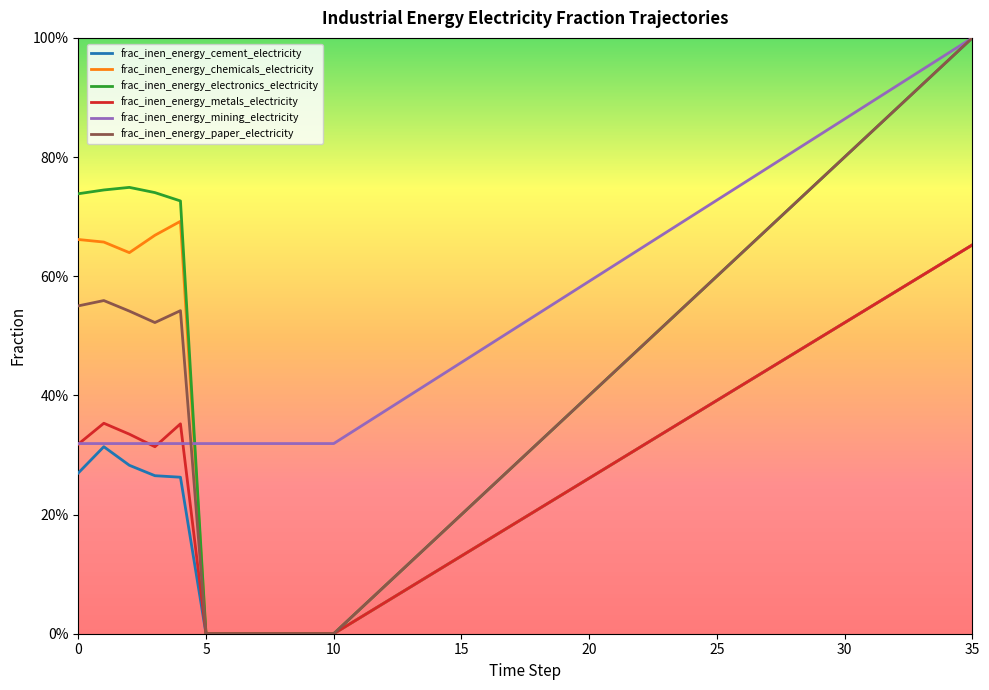

In frac_inen_energy_paper_electricity, how many points are lower than both neighbors (excluding endpoints)?

1